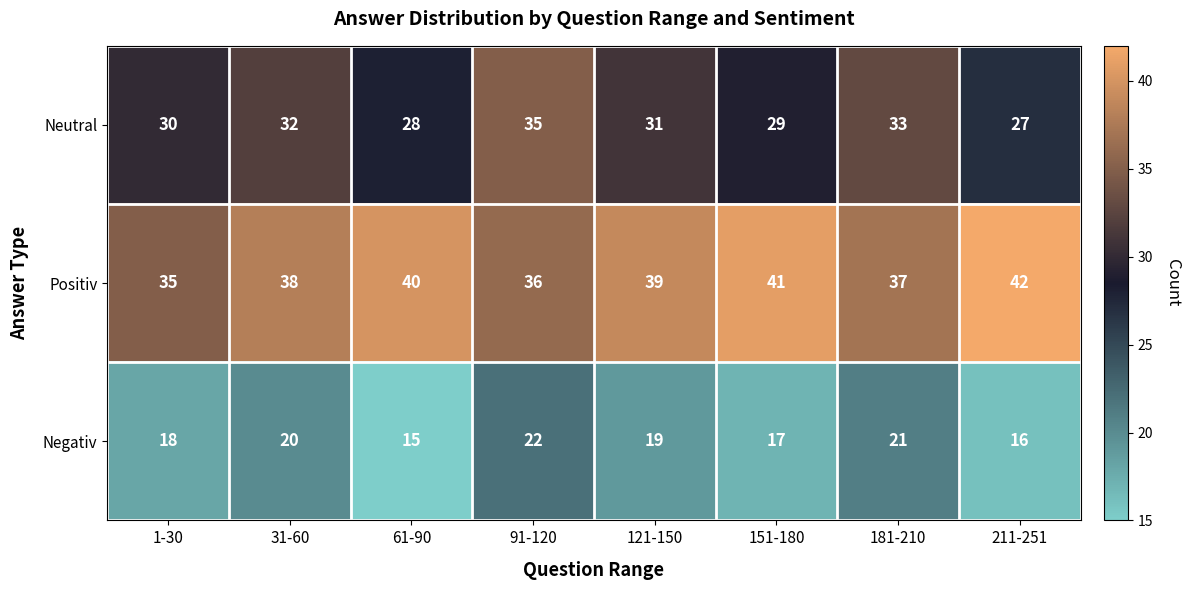

Rank the series by their maximum value, from lowest to highest.

Negativ, Neutral, Positiv